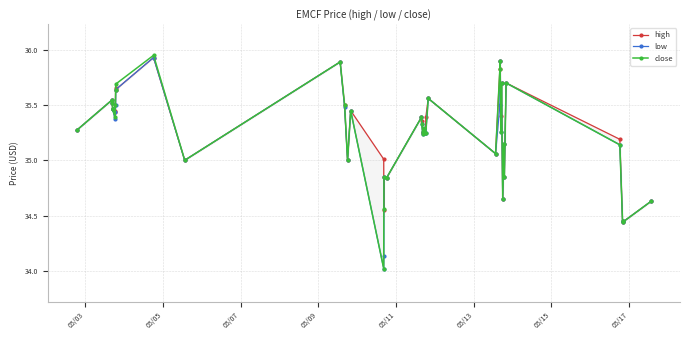

Reading right to left, list all the values displayed in this chart.

high: 34.6	34.4	34.5	35.2	35.7	34.9	35.1	34.6	35.7	35.4	35.9	35.8	35.1	35.6	35.4	35.2	35.3	35.3	35.2	35.4	35.4	34.8	34.9	34.5	35.0	35.5	35.0	35.5	35.9	35.0	35.9	35.6	35.6	35.5	35.4	35.5	35.5	35.5	35.5	35.3
low: 34.6	34.4	34.5	35.1	35.7	34.9	35.1	34.6	35.7	35.3	35.9	35.5	35.1	35.6	35.2	35.2	35.3	35.3	35.2	35.3	35.4	34.8	34.9	34.1	34.0	35.5	35.0	35.5	35.9	35.0	35.9	35.6	35.5	35.4	35.4	35.5	35.5	35.5	35.5	35.3
close: 34.6	34.4	34.5	35.1	35.7	34.9	35.1	34.6	35.7	35.3	35.9	35.8	35.1	35.6	35.2	35.2	35.3	35.3	35.2	35.3	35.4	34.8	34.9	34.6	34.0	35.5	35.0	35.5	35.9	35.0	36.0	35.7	35.6	35.5	35.4	35.5	35.5	35.5	35.5	35.3